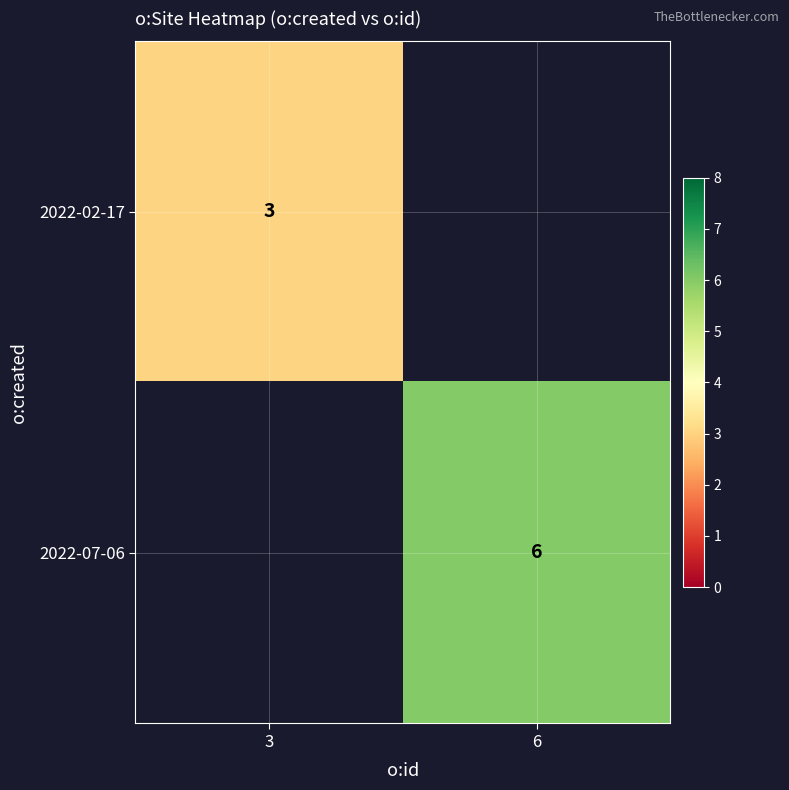

The 2022-07-06 series shows 6 at 6. True or false?

True